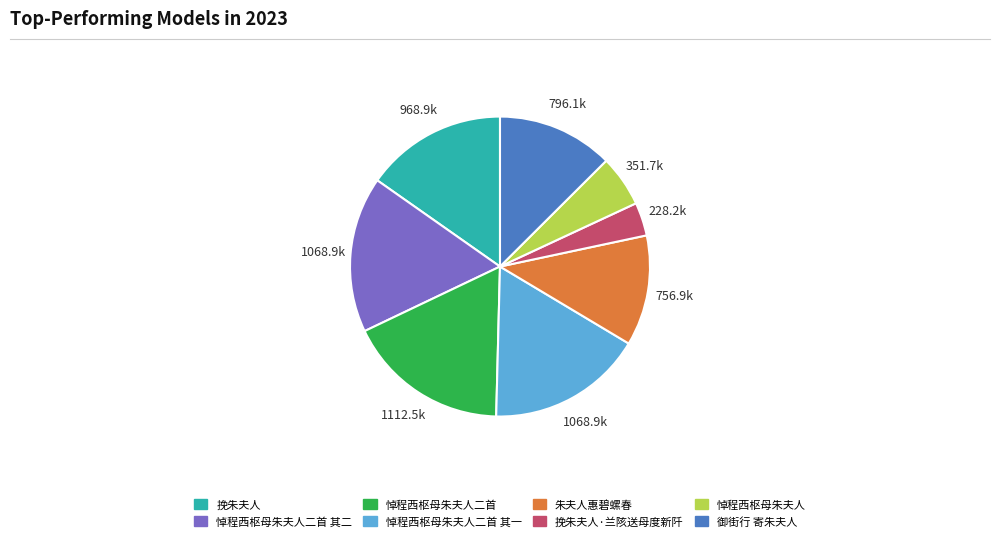

Is there any slice that represents more than half of the pie?

No